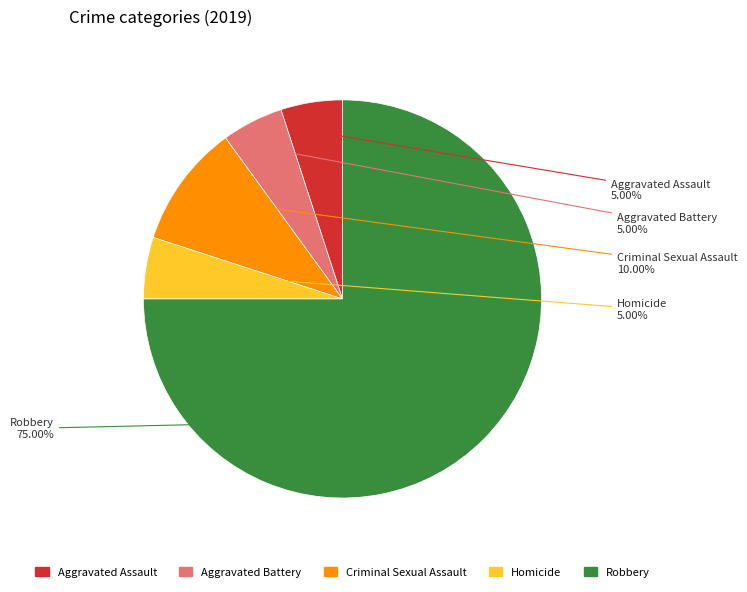

Is the sum of Robbery and Aggravated Battery greater than half?

Yes